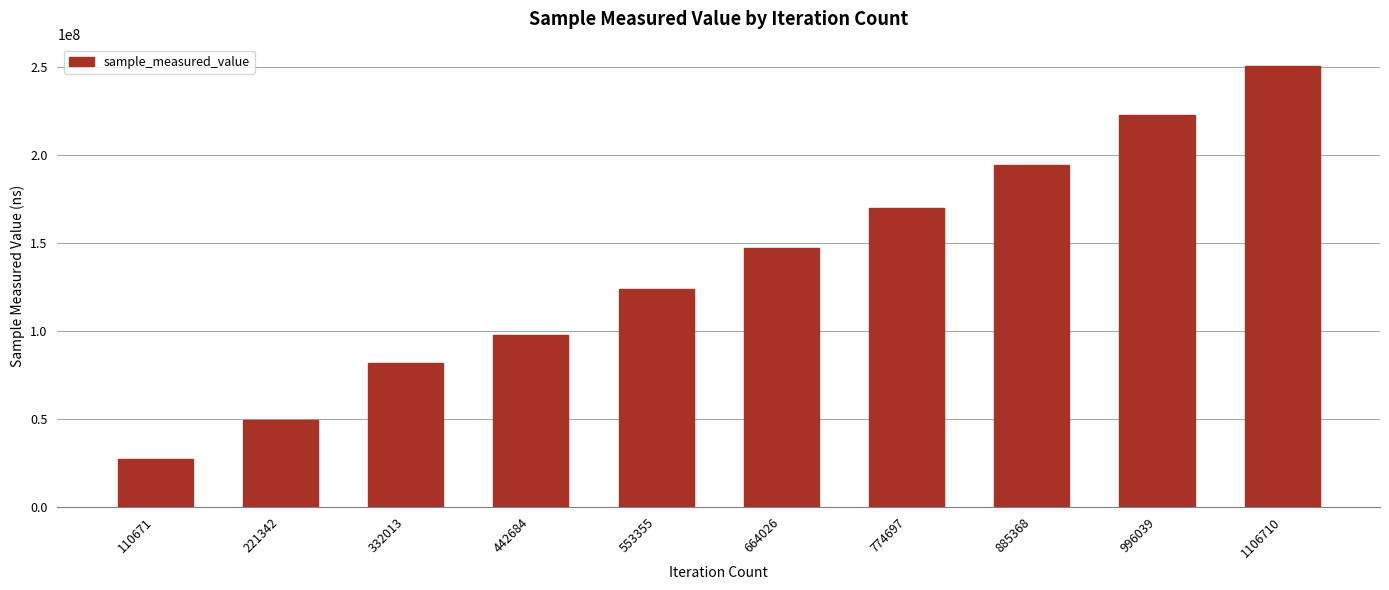

Rank the categories by value from lowest to highest.

110671, 221342, 332013, 442684, 553355, 664026, 774697, 885368, 996039, 1106710